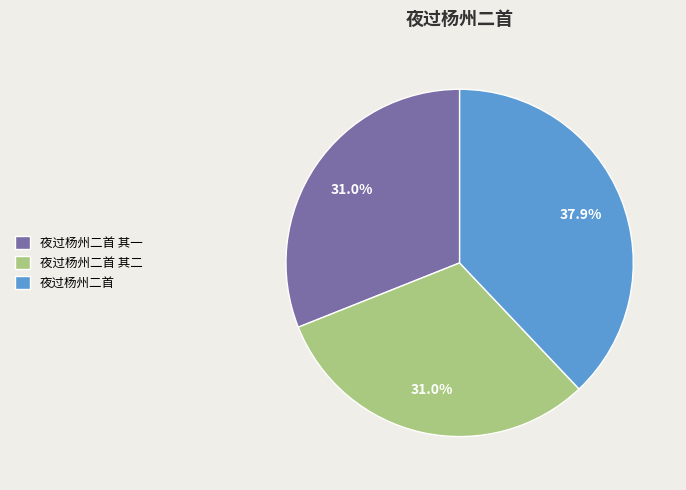

Is the sum of 夜过杨州二首 其一 and 夜过杨州二首 其二 greater than half?

Yes